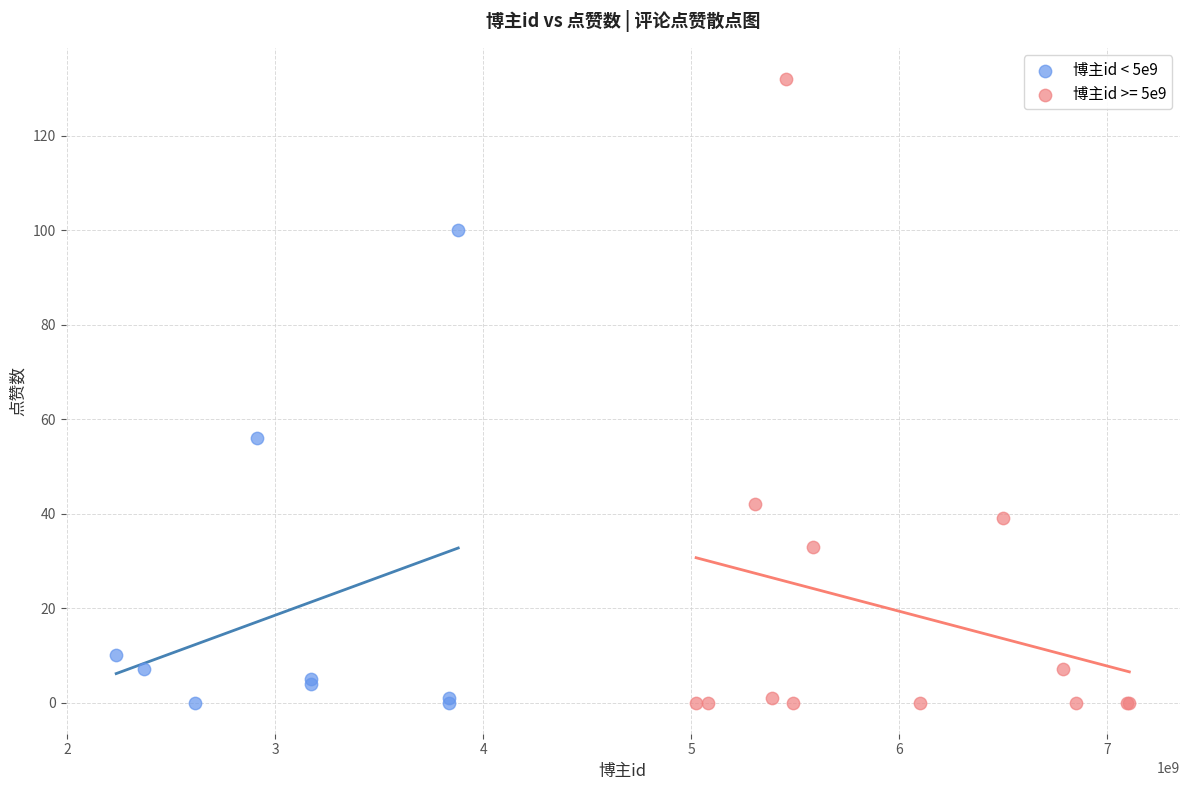

Which series contains the highest Y value?

博主id >= 5e9